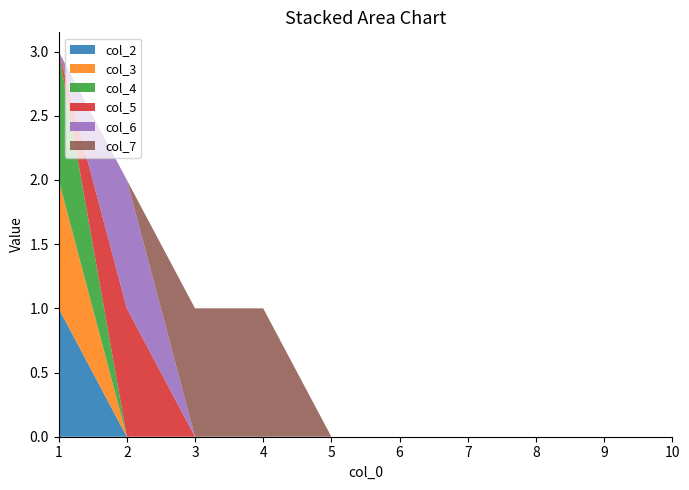

Reading left to right, what are all the values shown in this chart?

col_2: 1	0	0	0	0	0	0	0	0	0
col_3: 1	0	0	0	0	0	0	0	0	0
col_4: 1	0	0	0	0	0	0	0	0	0
col_5: 0	1	0	0	0	0	0	0	0	0
col_6: 0	1	0	0	0	0	0	0	0	0
col_7: 0	0	1	1	0	0	0	0	0	0